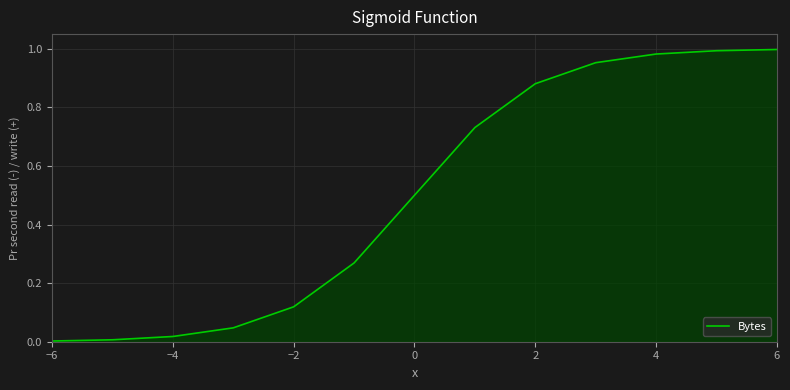

True or false: the data shows 1.5 at 4.

False